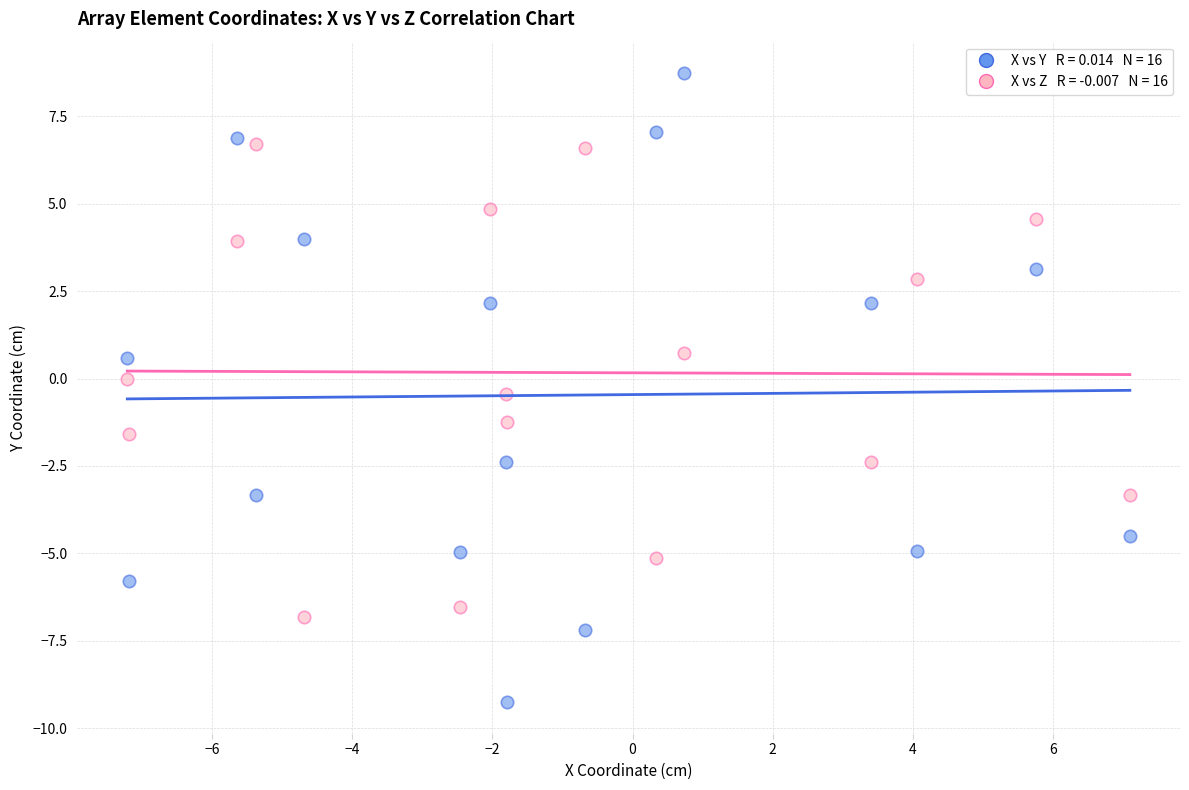

Across all data points, what is the range of Y values (max minus min)?

18.0